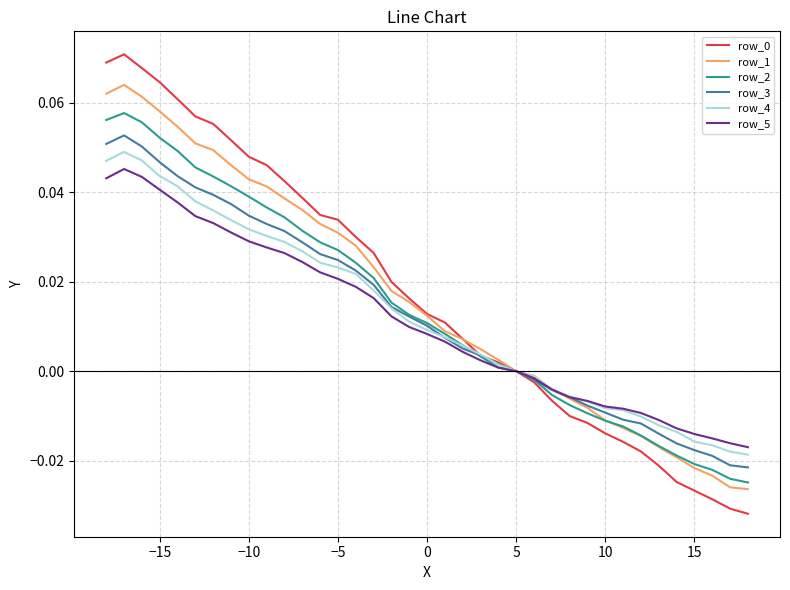

How many lines are shown in the chart?

6